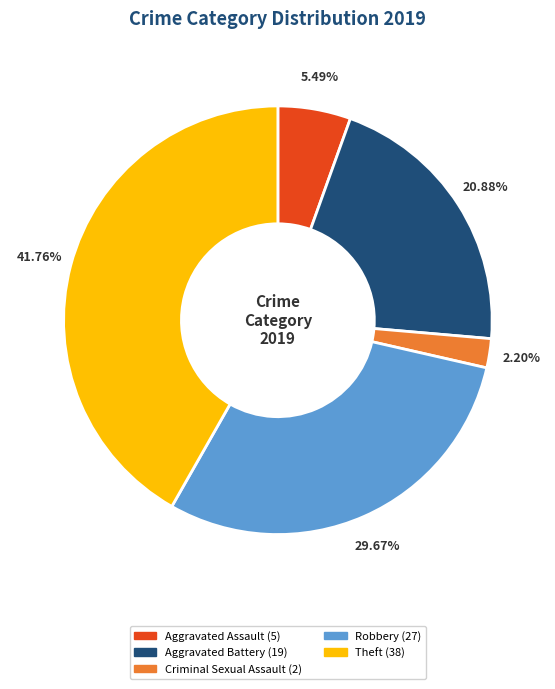

Is there a majority slice in this chart?

No